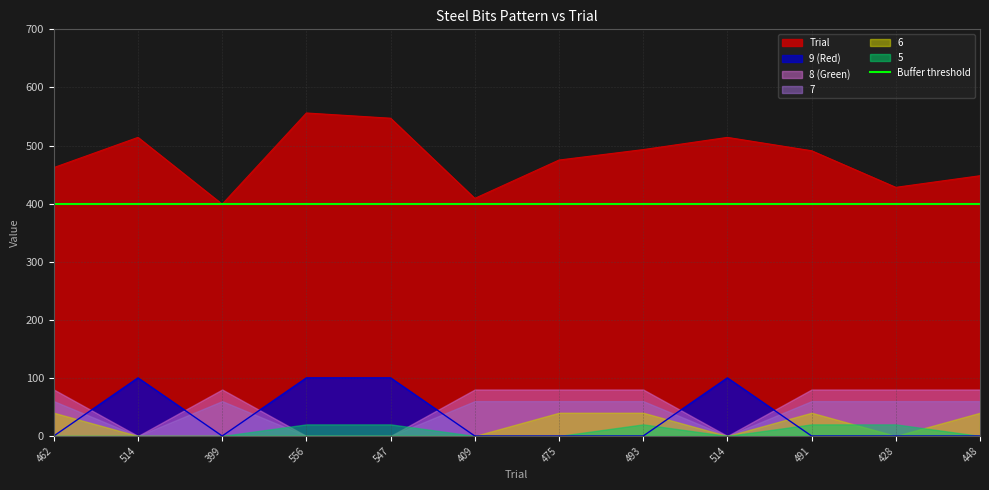

What is the label of the 1st point from the right?

448